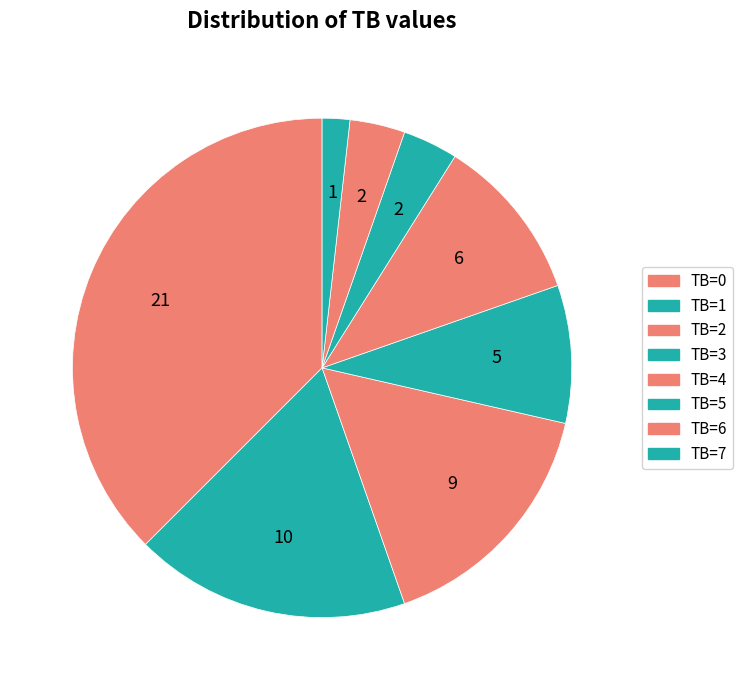

Does TB=0 represent more than half of the total?

No